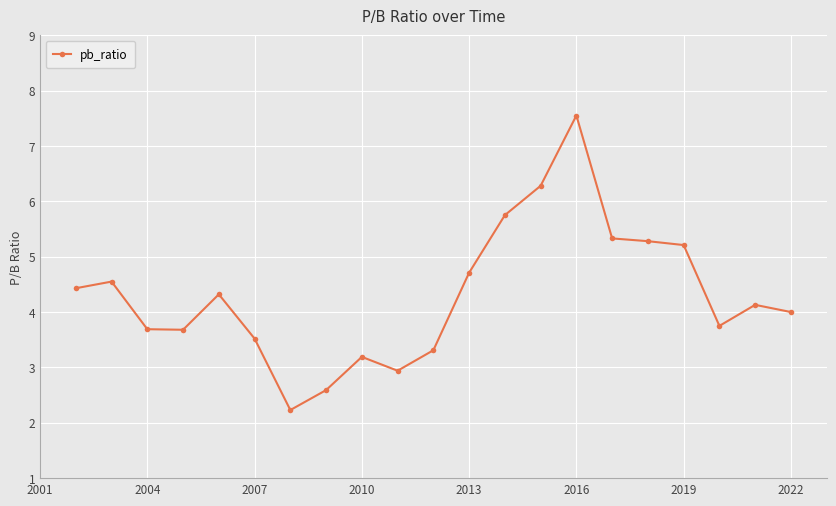

True or false: there are more than 0 points higher than both neighbors.

True